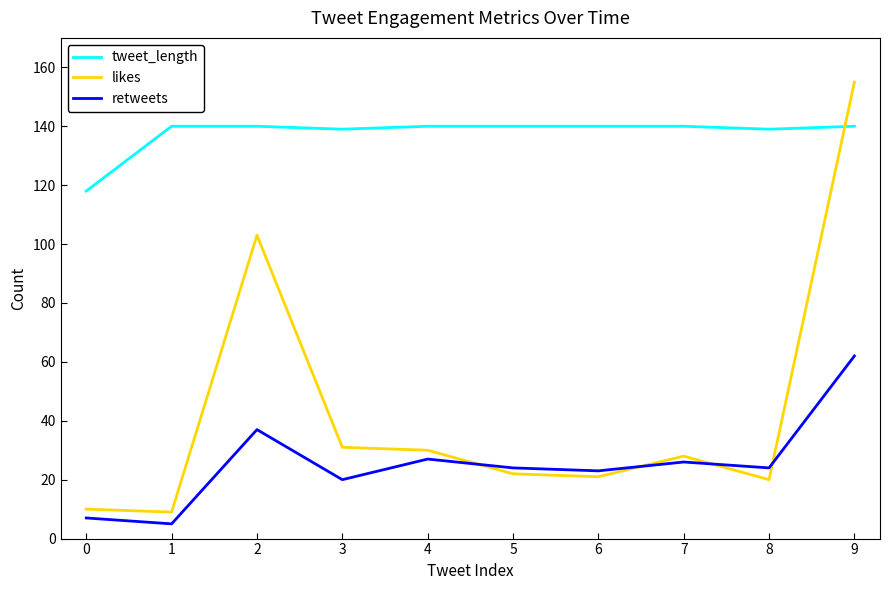

Between 2 and 5, which series saw the biggest shift?

likes